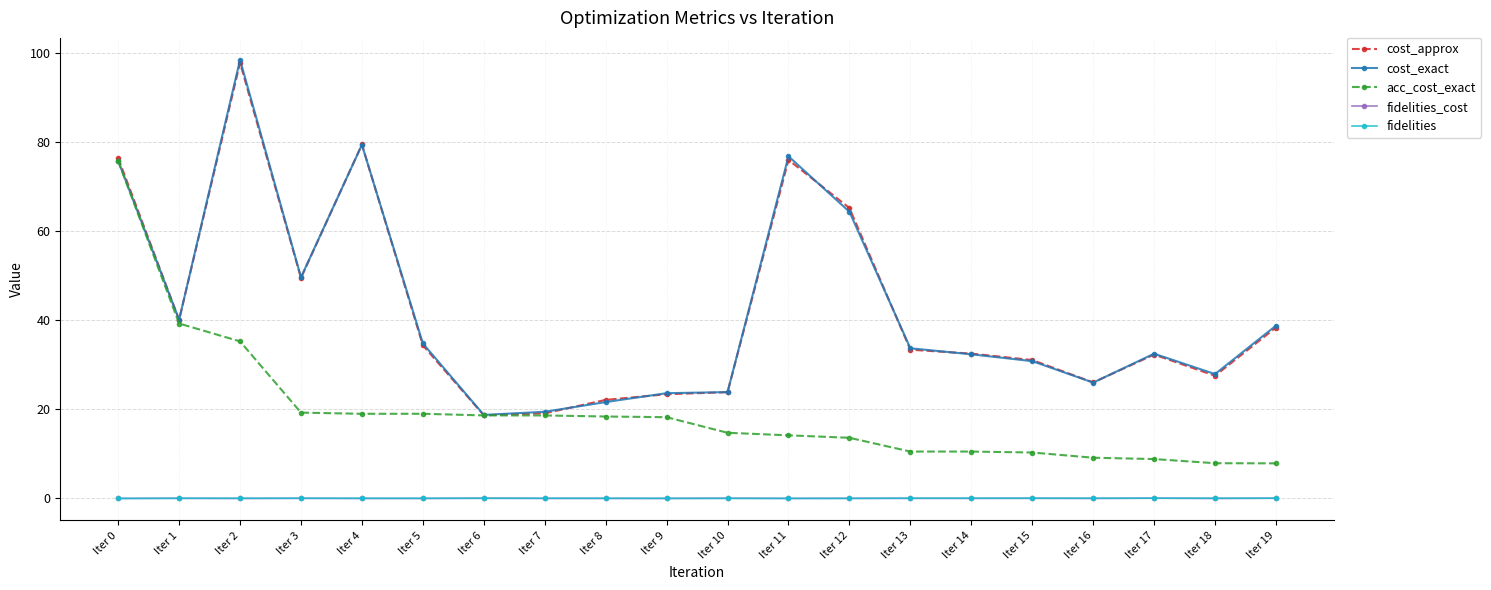

At which category does cost_exact reach its first local peak?

Iter 2